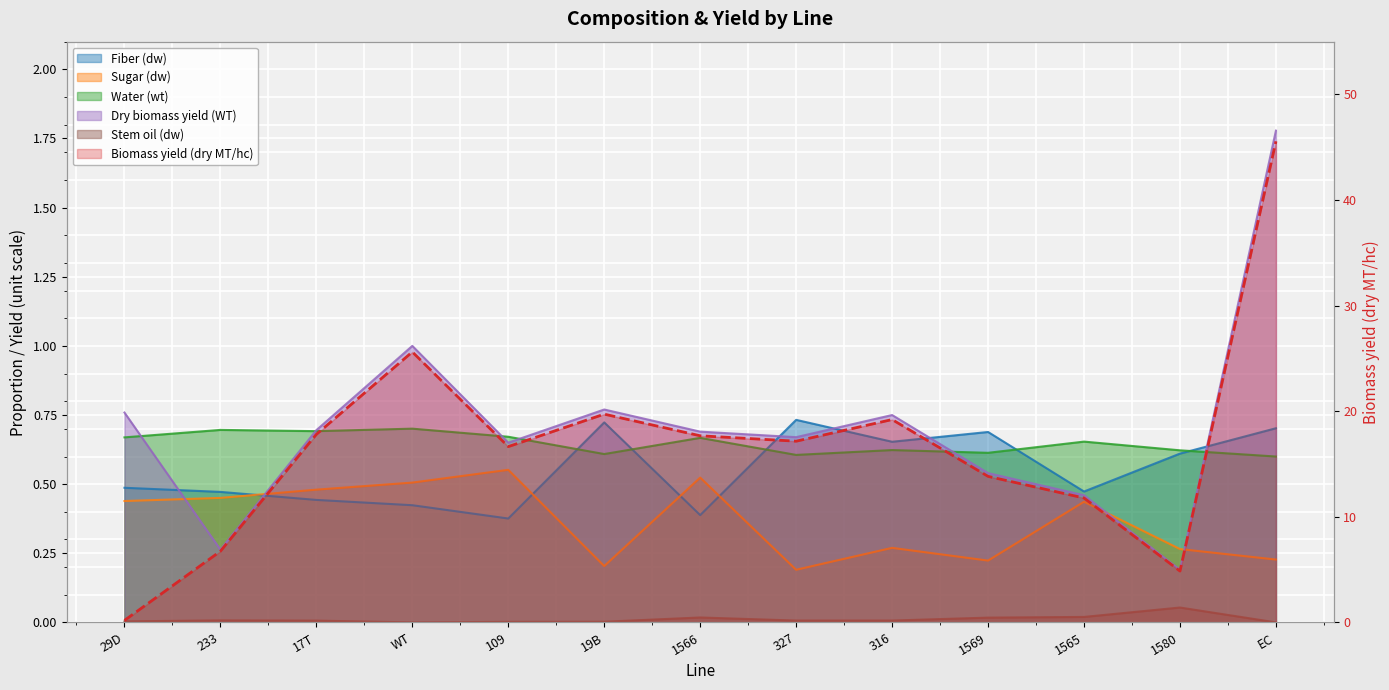

What is the label of the 12th point from the right?

233